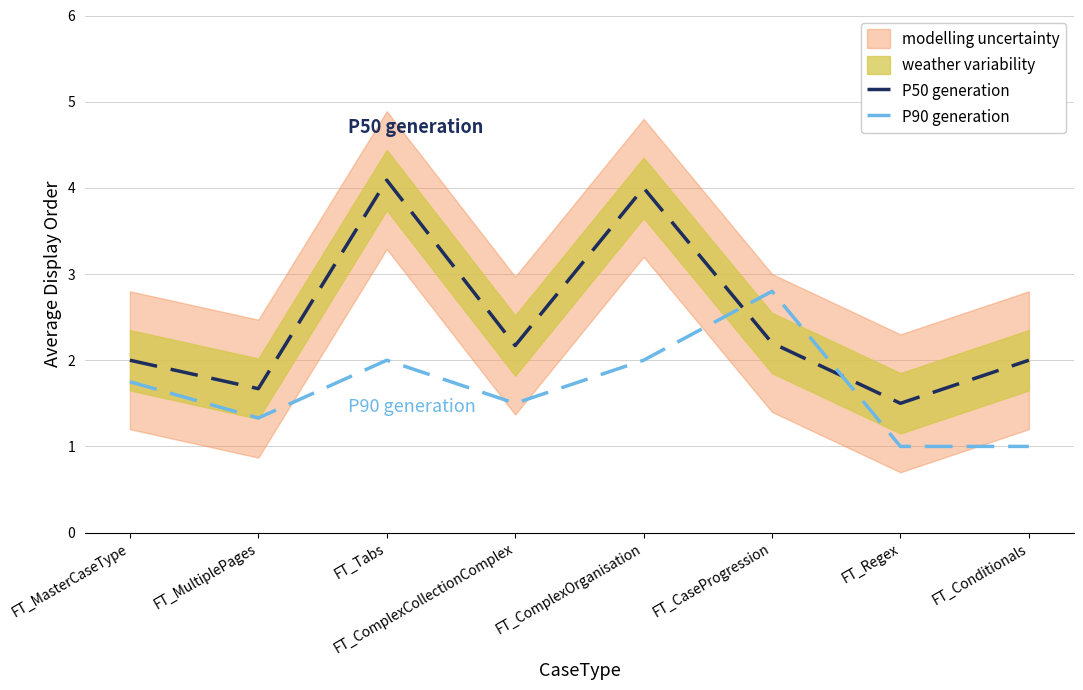

Which series changed the most between FT_MultiplePages and FT_Tabs?

P50 generation